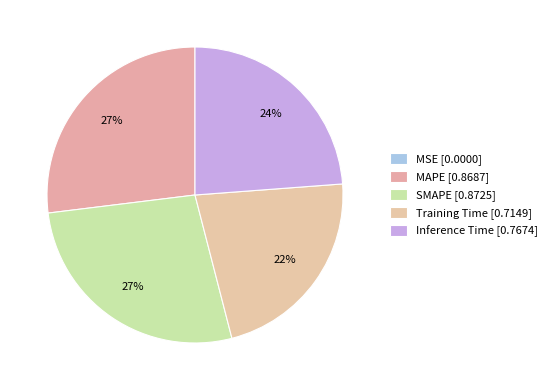

The MSE slice represents 0% of the pie. True or false?

True